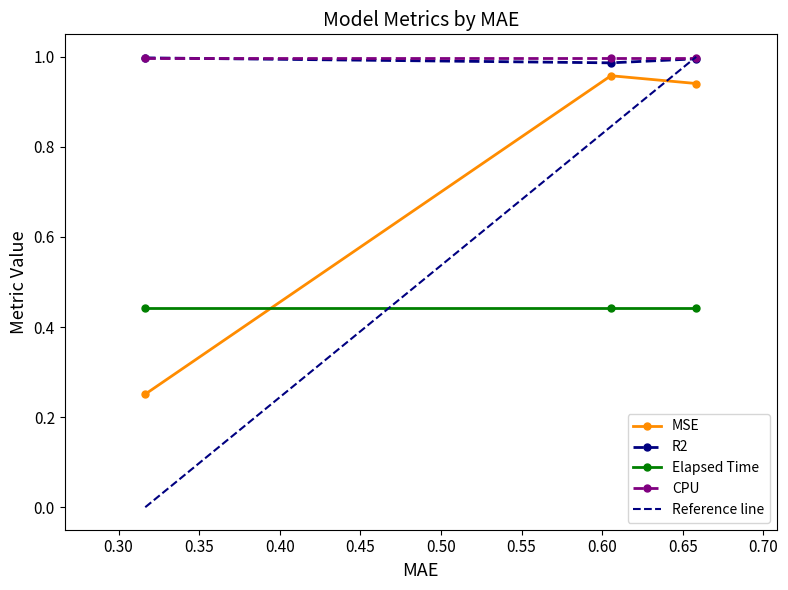

What is the value of the R2 point at the 2nd from the left?

1.0